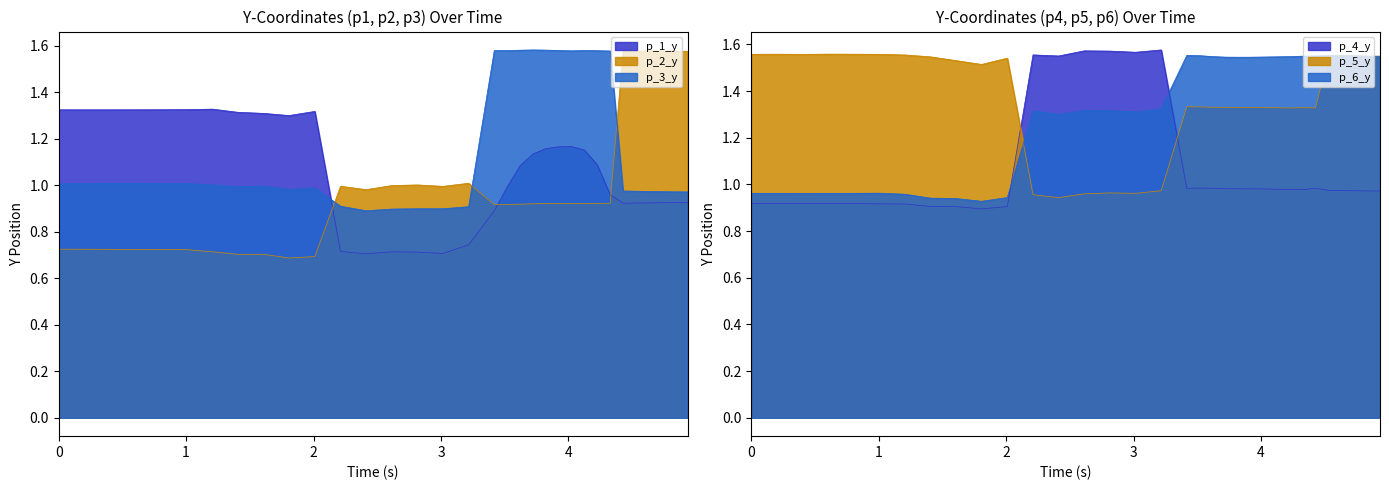

What is the difference between the highest and lowest values at 3.620450496673584?

0.7